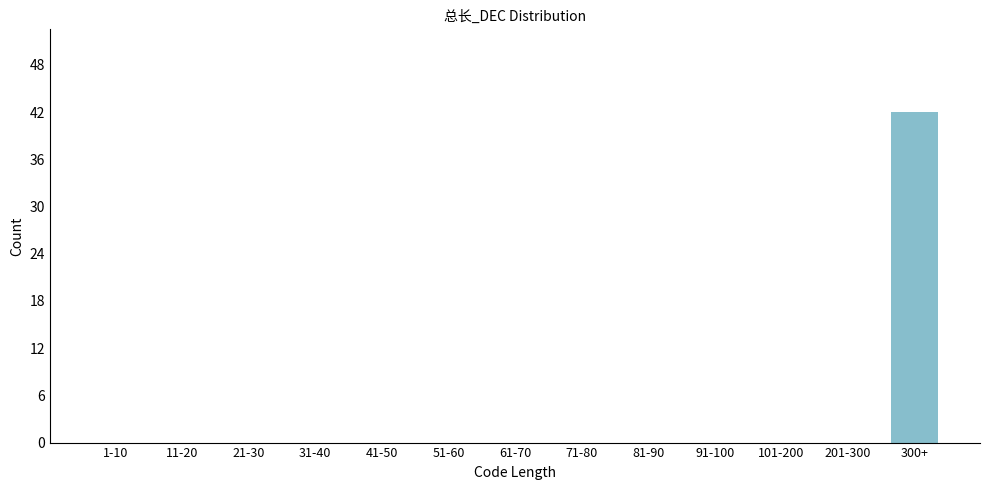

Reading left to right, what are all the values shown in this chart?

1-10=0	11-20=0	21-30=0	31-40=0	41-50=0	51-60=0	61-70=0	71-80=0	81-90=0	91-100=0	101-200=0	201-300=0	300+=42